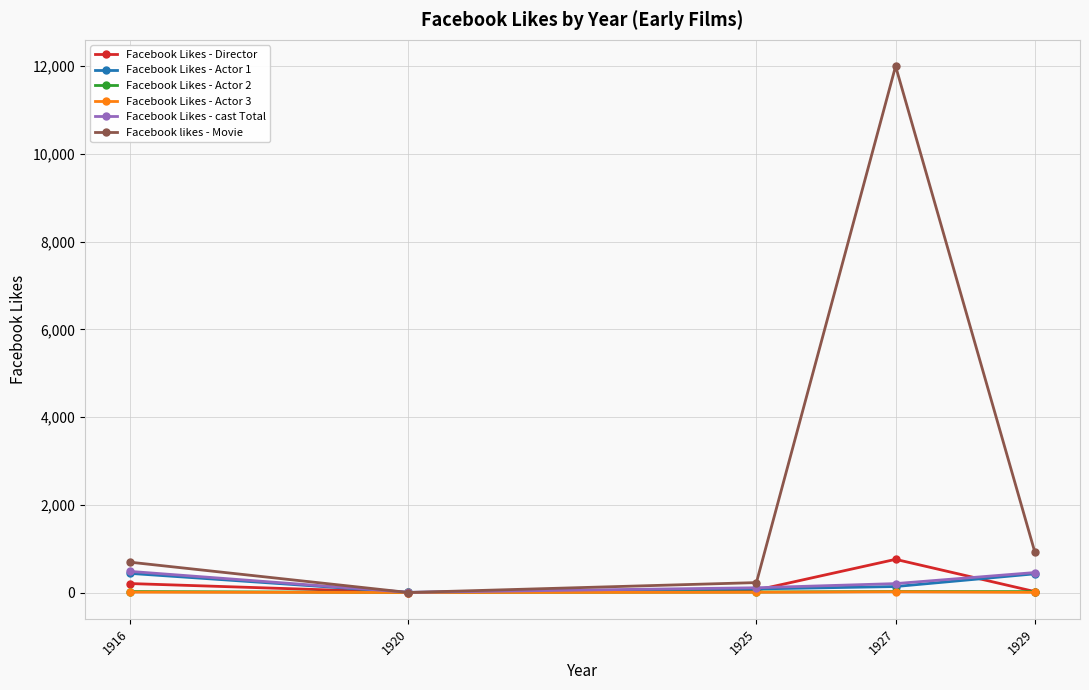

The value of Facebook Likes - Director at 1927 is 756. True or false?

True